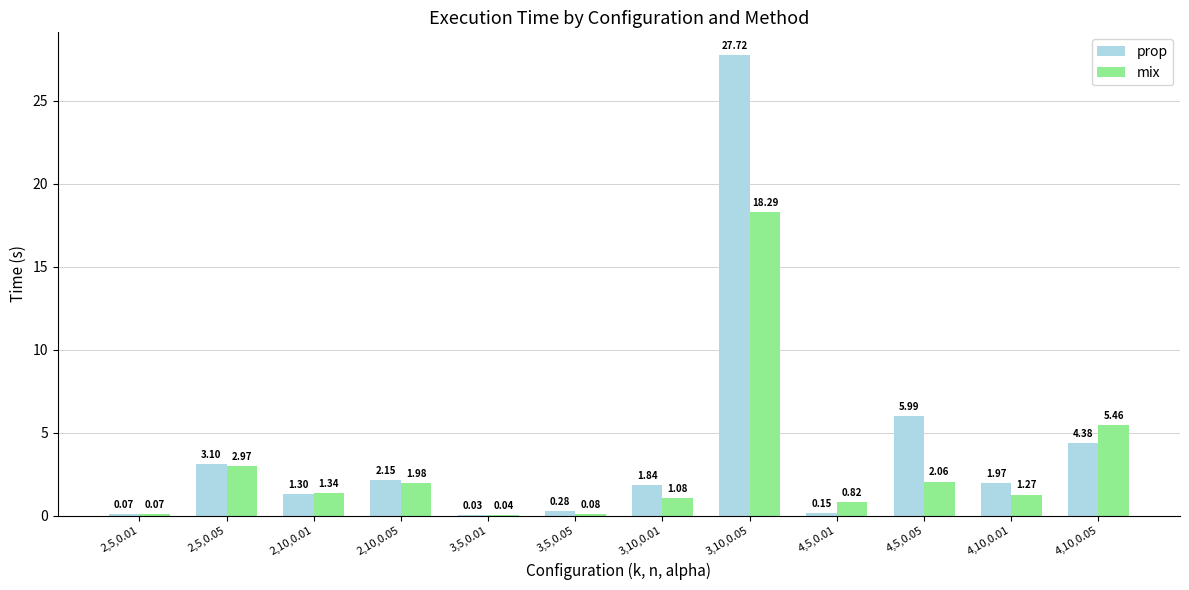

What is the total value across all series at 4,10,0.01?

3.2